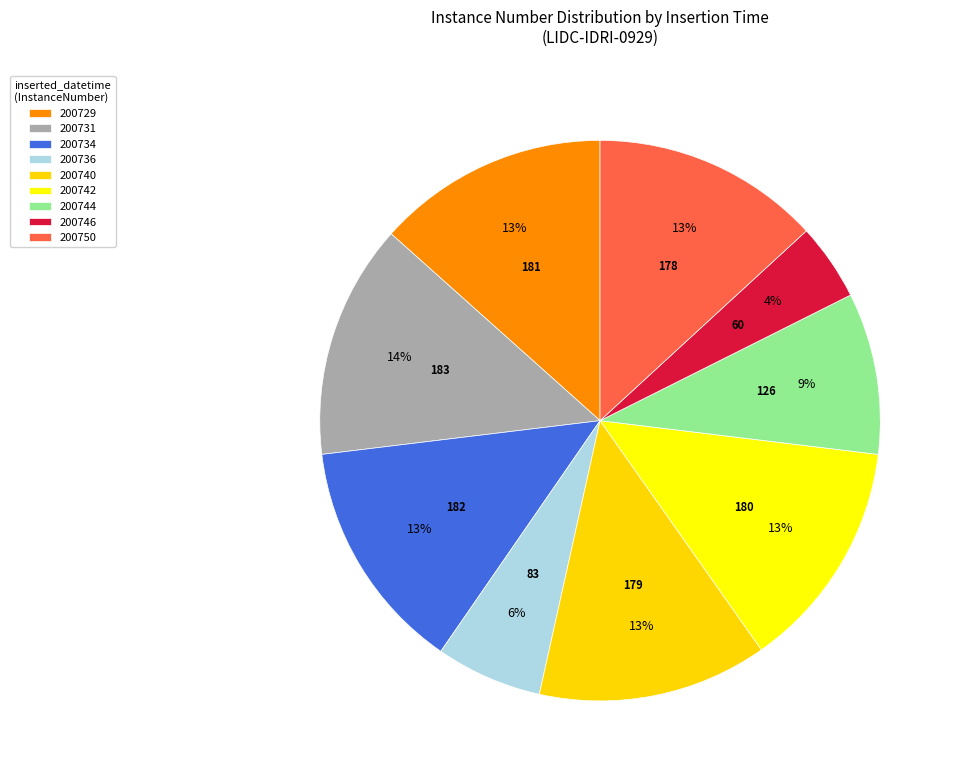

Count the number of slices in the pie.

9